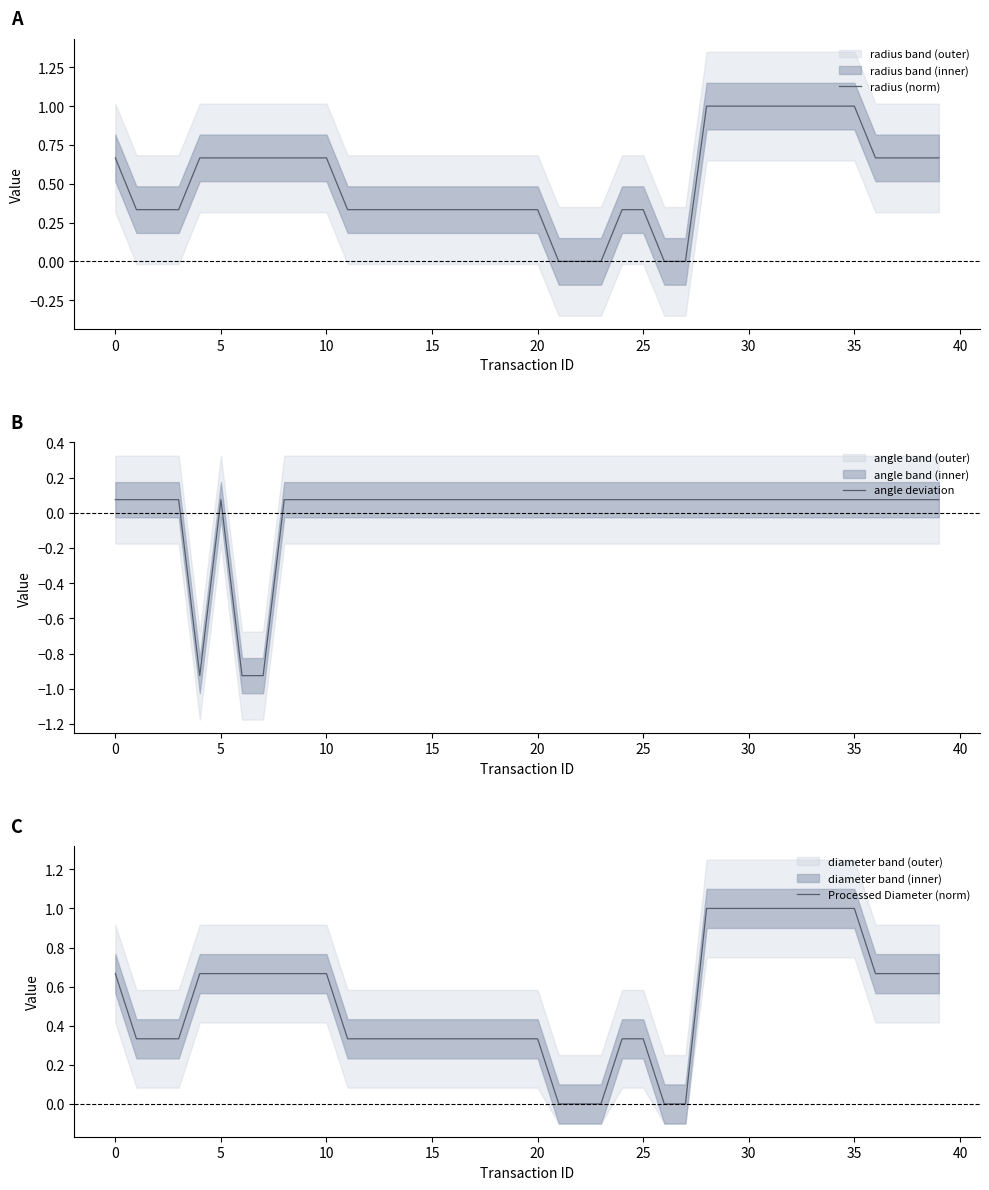

List the series in order of their peak value, highest first.

Processed Diameter (norm), radius (norm), angle deviation